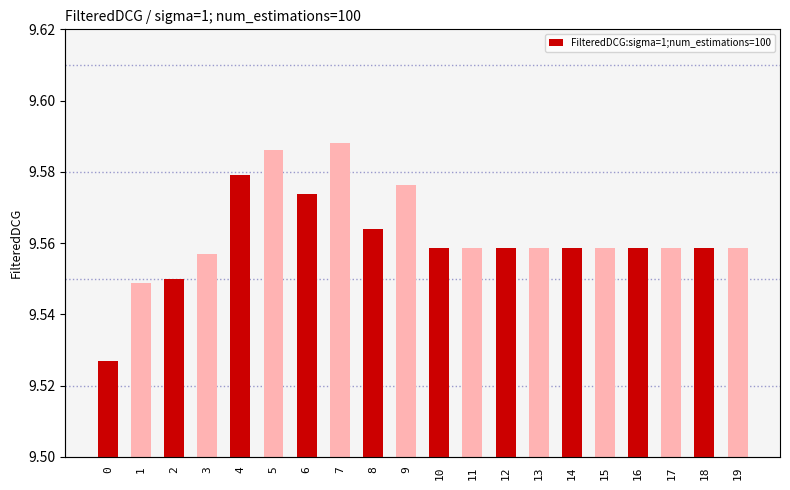

Which has a higher value, 2 or 0?

2